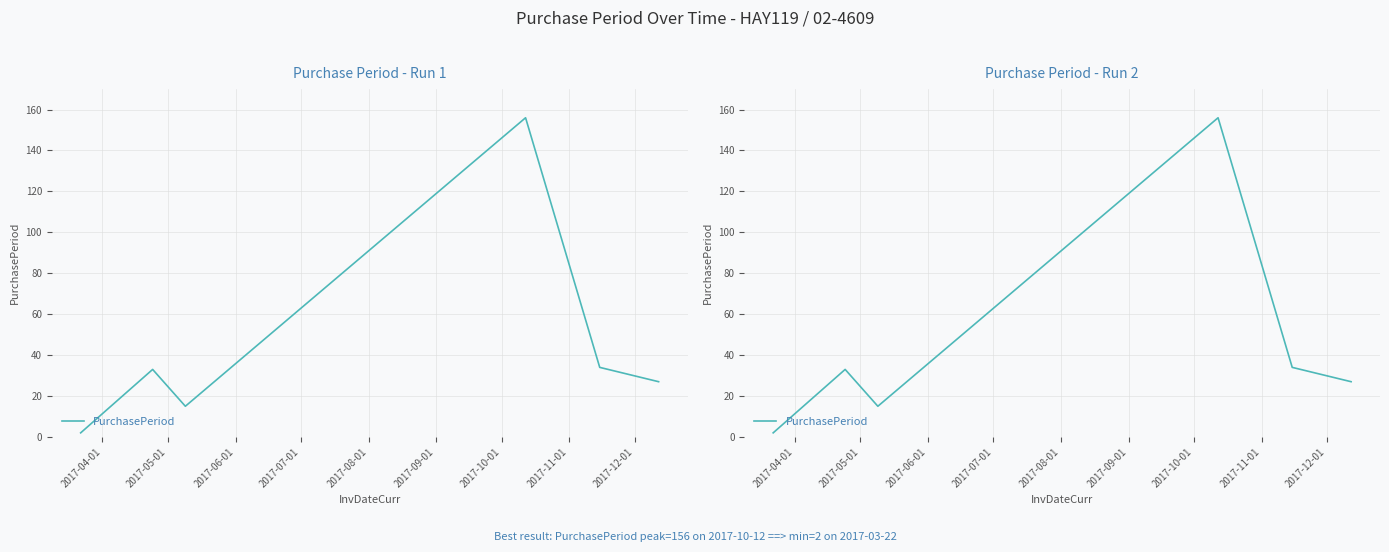

What is the minimum value shown in the chart?

2